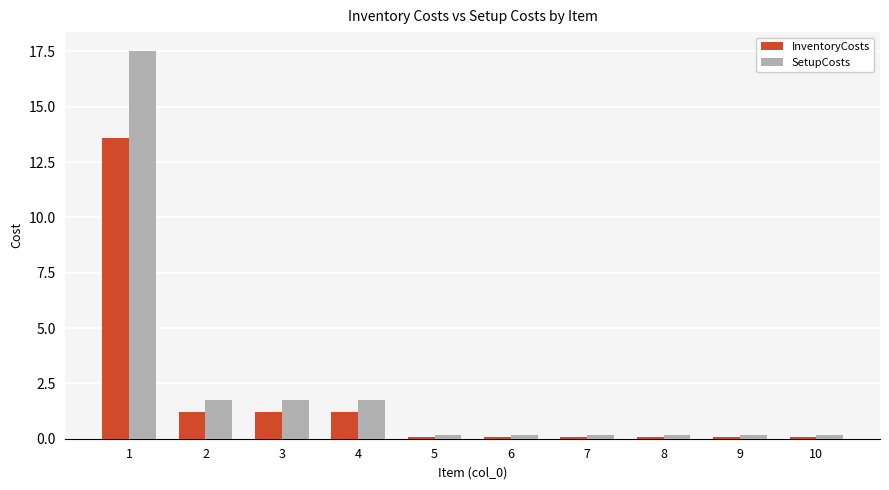

At which category is the sum across all series the highest?

1